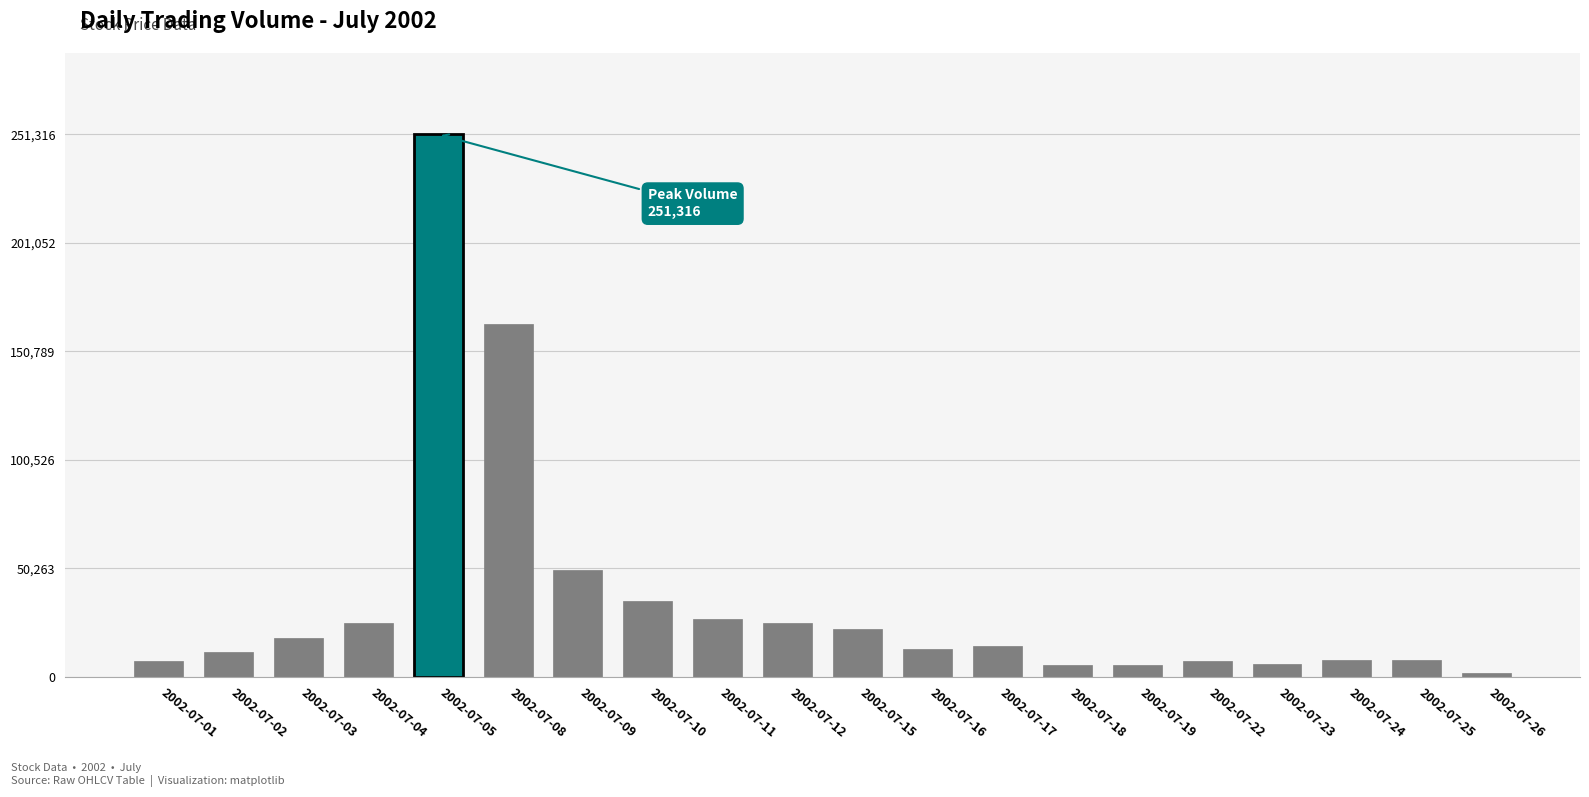

The value at 2002-07-22 is 7415. True or false?

True